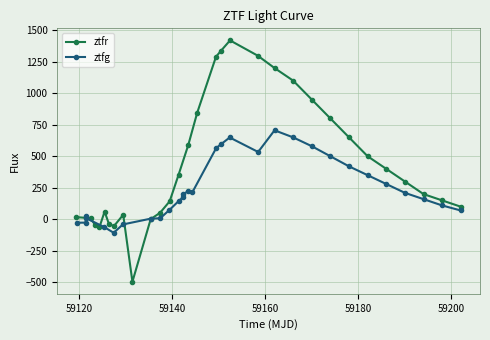

How many values in ztfr are above zero?

25